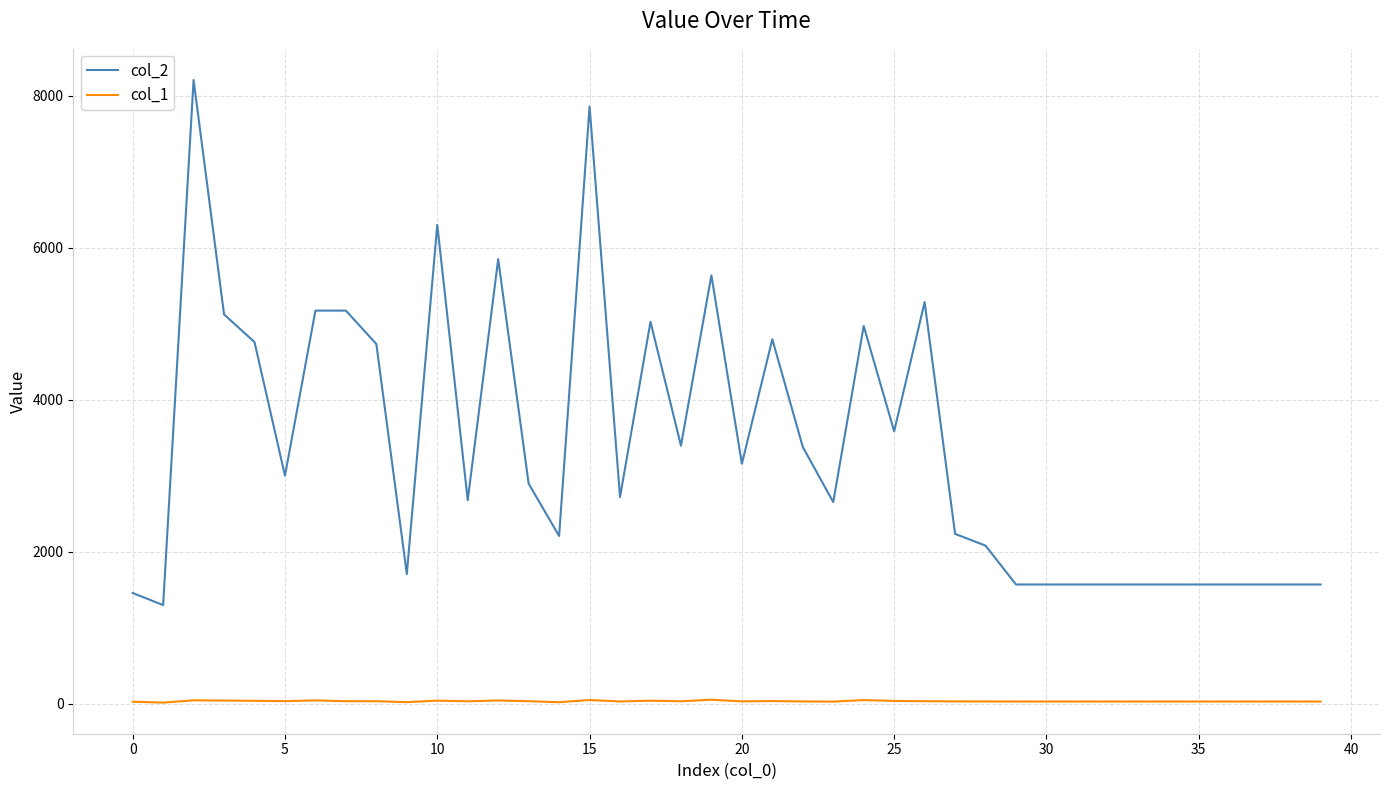

What is the maximum value shown in the chart?

8207